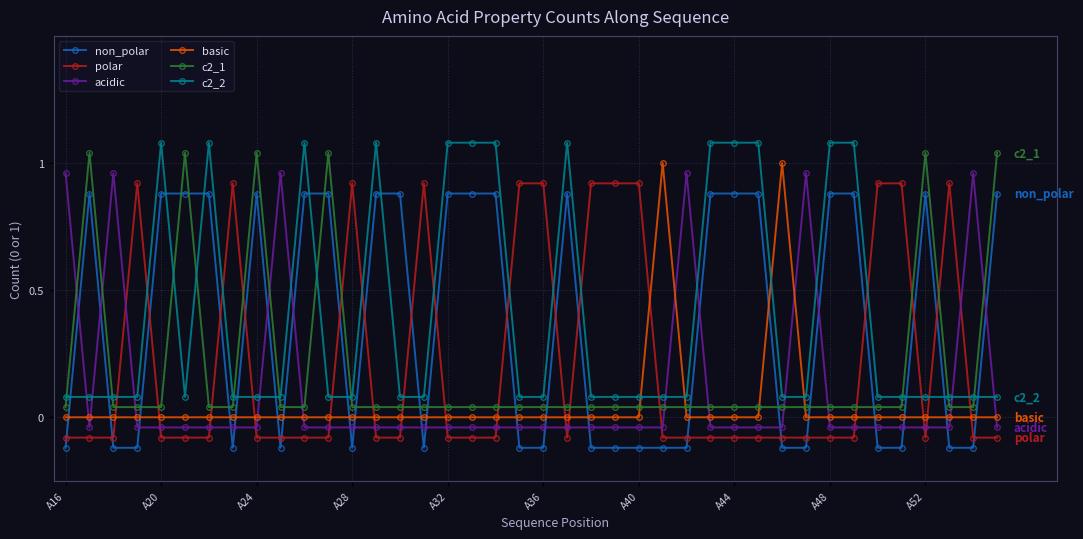

What are all the series names shown in the legend?

non_polar, polar, acidic, basic, c2_1, c2_2